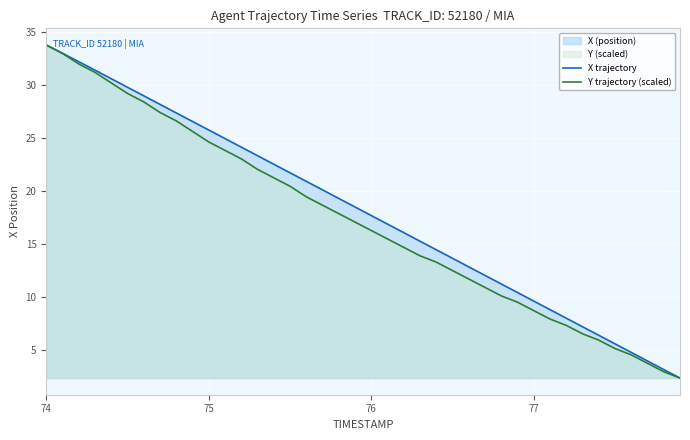

What is the lowest value of the X trajectory series?

2.4